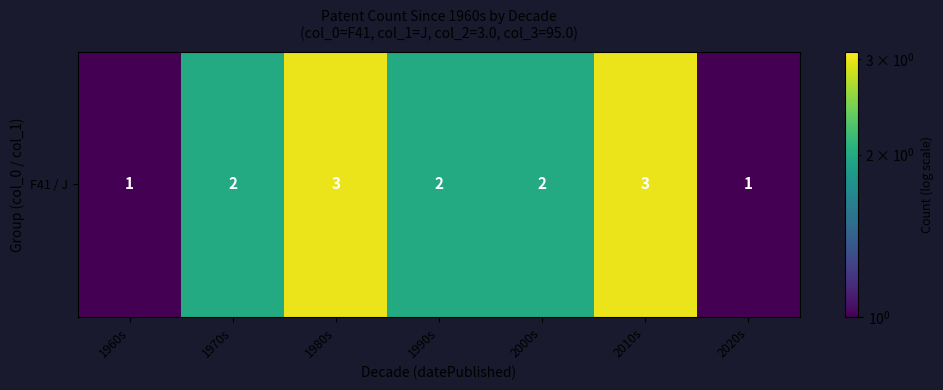

How many data points does each series have?

7